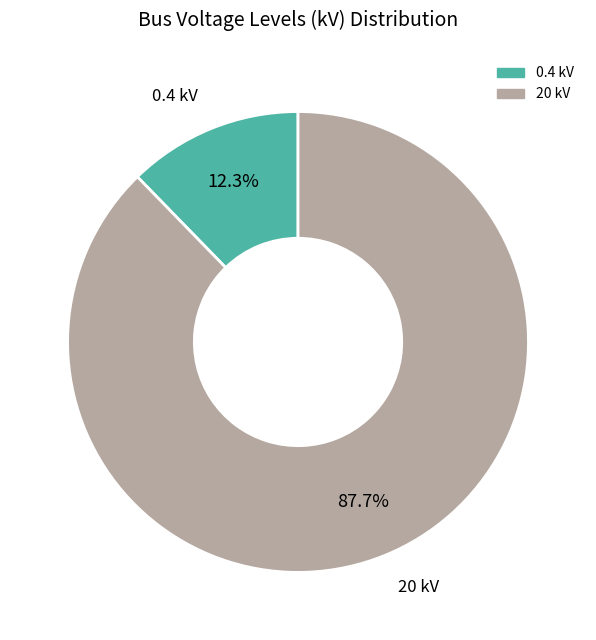

Does any single category account for the majority?

Yes